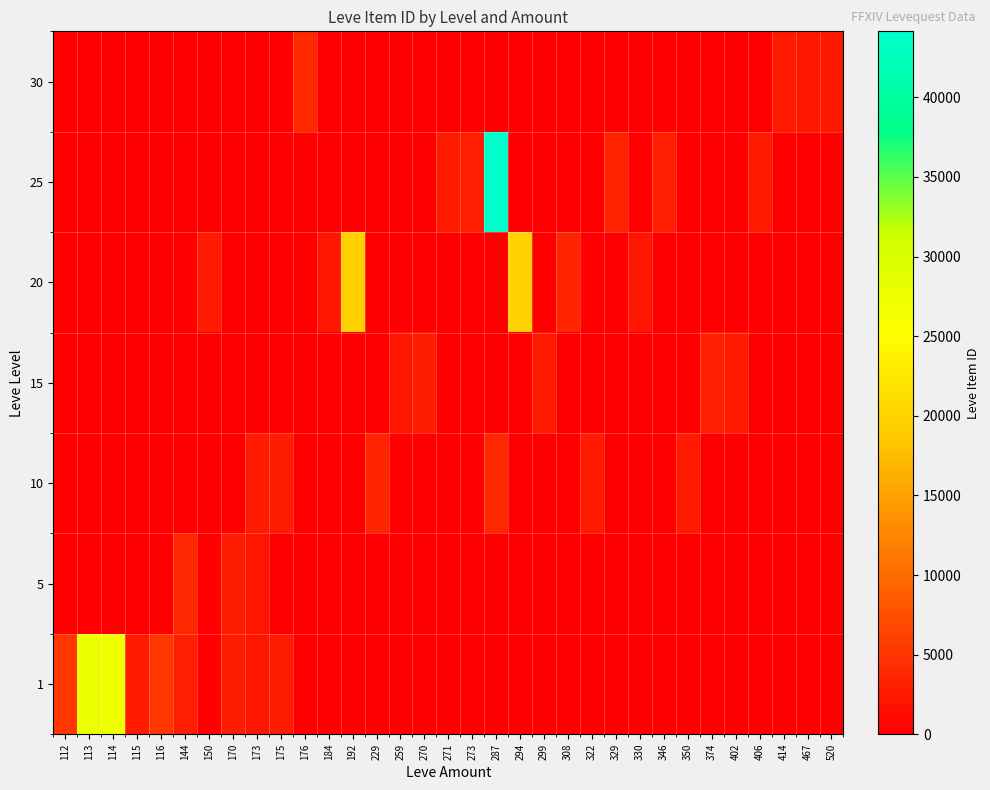

Which has a higher value, 330 or 144?

144